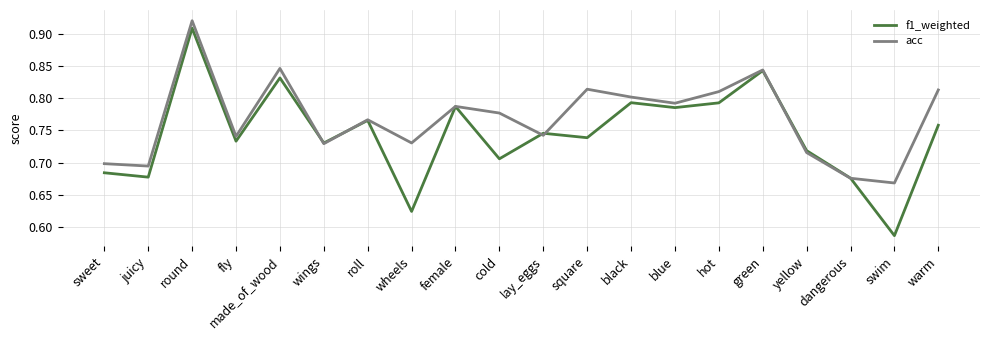

List the series in order of their overall mean, lowest first.

f1_weighted, acc